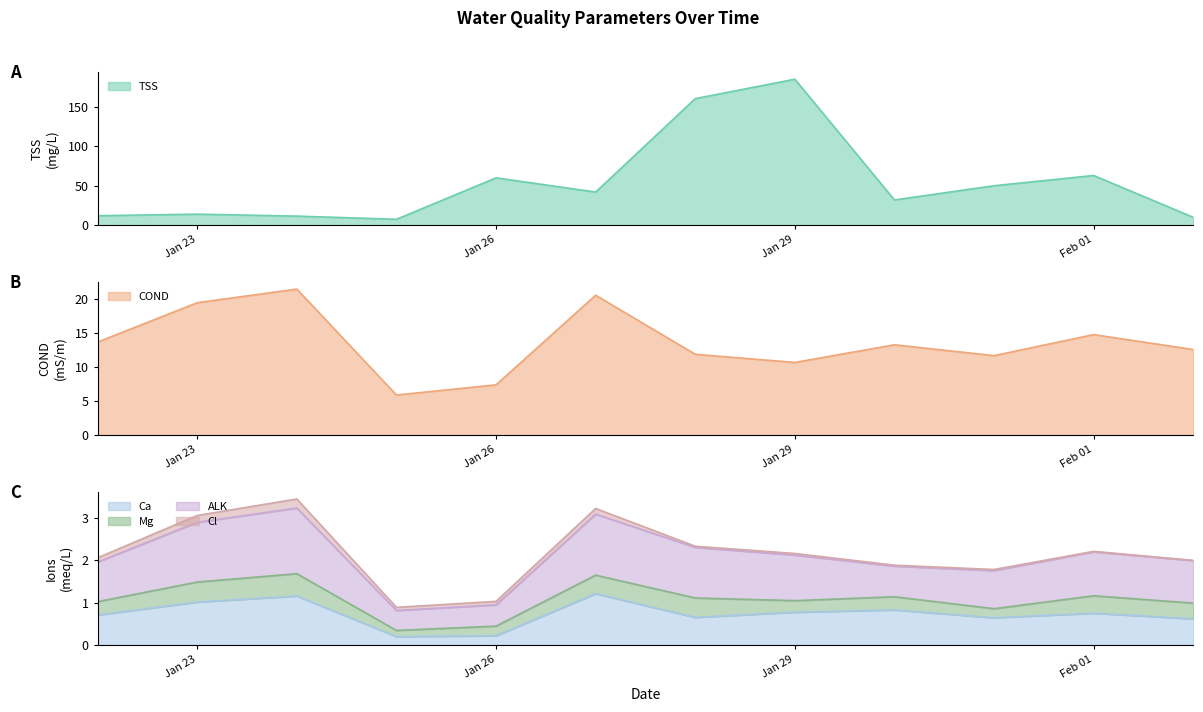

Is it true that Ca equals 1.2 at 2019-01-27?

True